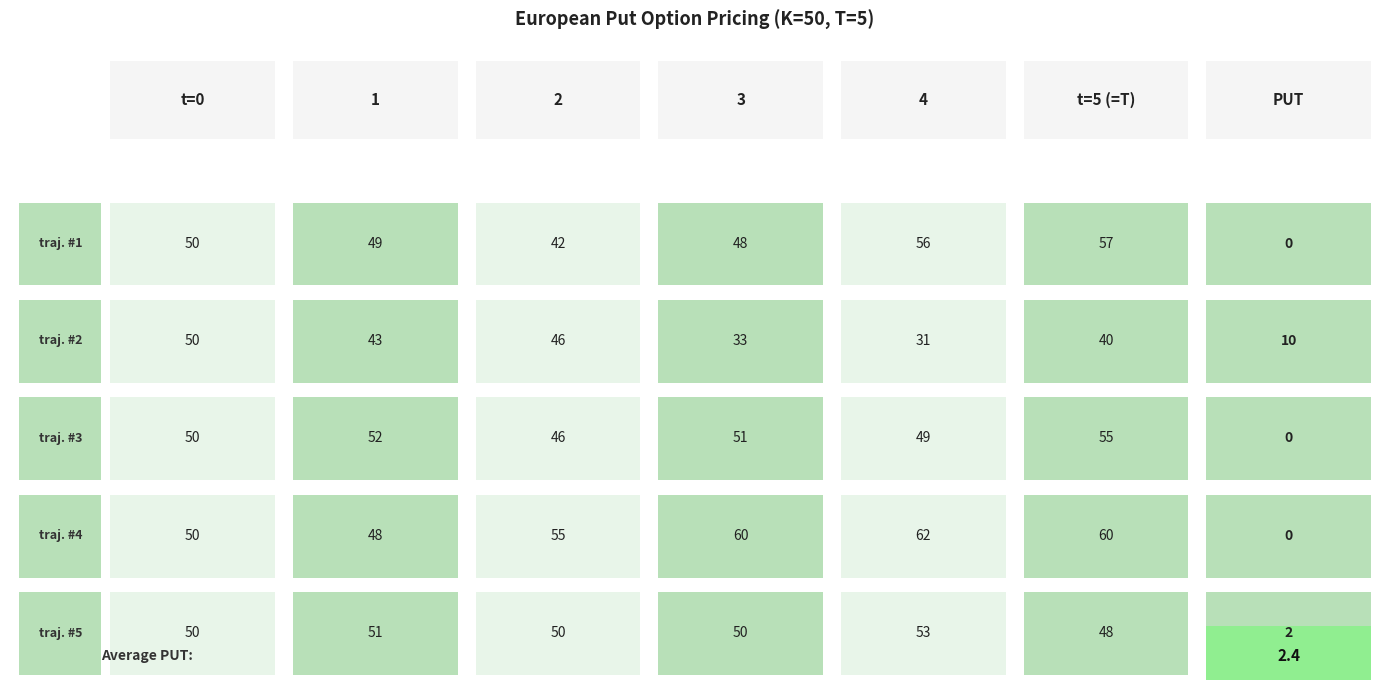

What is the difference between the maximum and minimum values in the traj. #4 series?

14